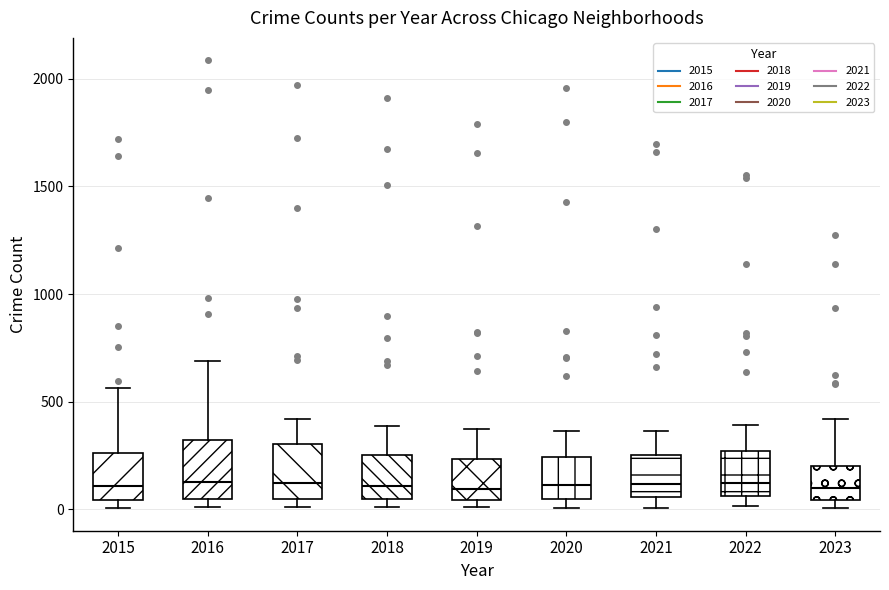

Reading left to right, read every box against the y-axis: the position of its median line, the range the box covers, and the ends of its whiskers. The values are not printed on the chart, so give them approximately, as read against the axis.

2015: median 100, box 50 to 250, whiskers 0 to 550
2016: median 150, box 50 to 300, whiskers 0 to 700
2017: median 100, box 50 to 300, whiskers 0 to 400
2018: median 100, box 50 to 250, whiskers 0 to 400
2019: median 100, box 50 to 250, whiskers 0 to 400
2020: median 100, box 50 to 250, whiskers 0 to 350
2021: median 100, box 50 to 250, whiskers 0 to 350
2022: median 100, box 50 to 250, whiskers 0 to 400
2023: median 100, box 50 to 200, whiskers 0 to 400